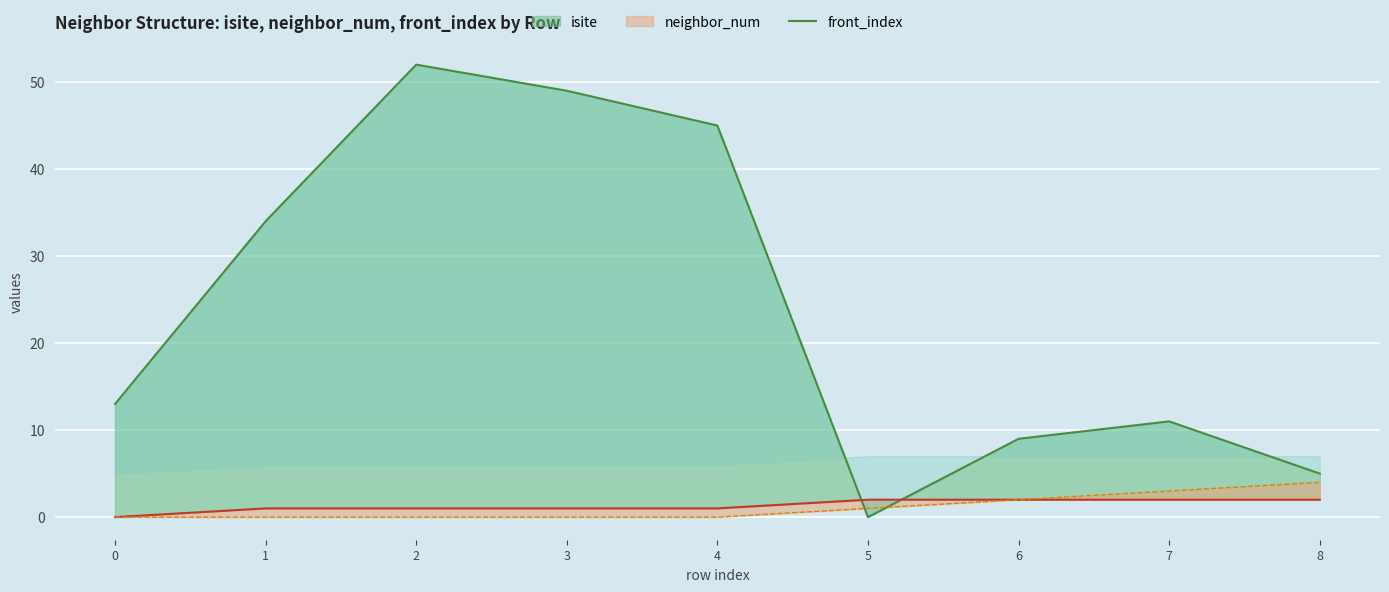

At which category is the sum across all series the highest?

2